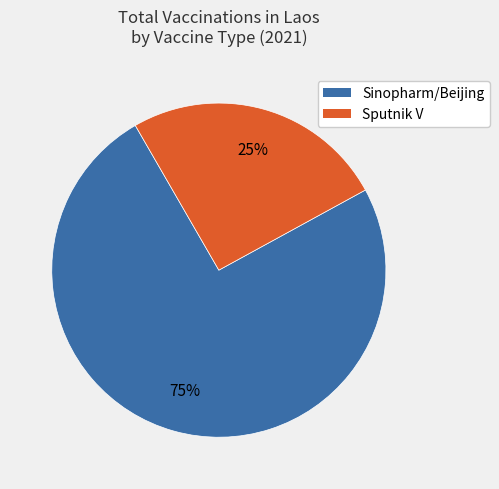

Rank the categories by value from highest to lowest.

Sinopharm/Beijing, Sputnik V